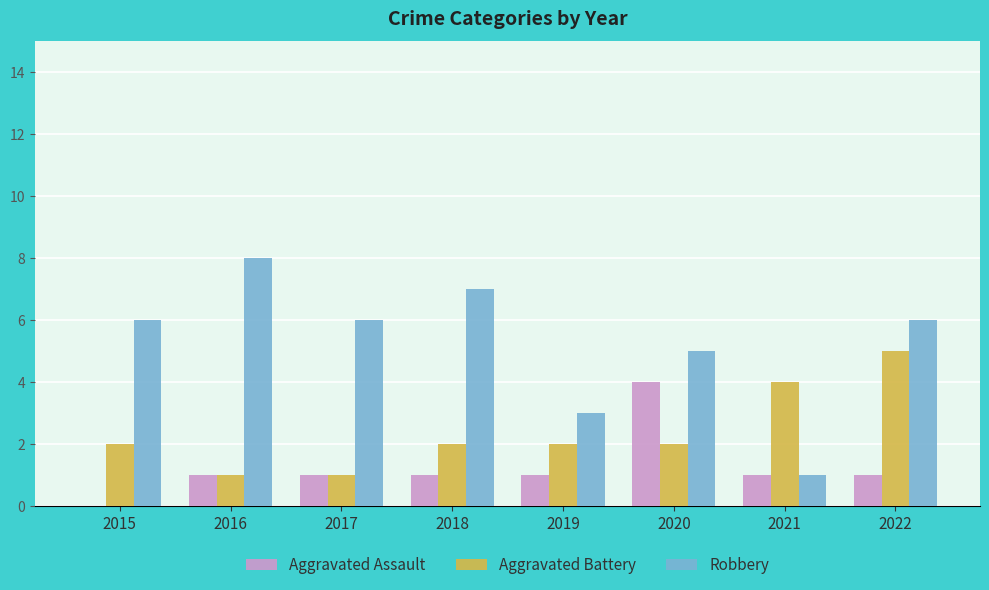

What is the total value across all series at 2017?

8